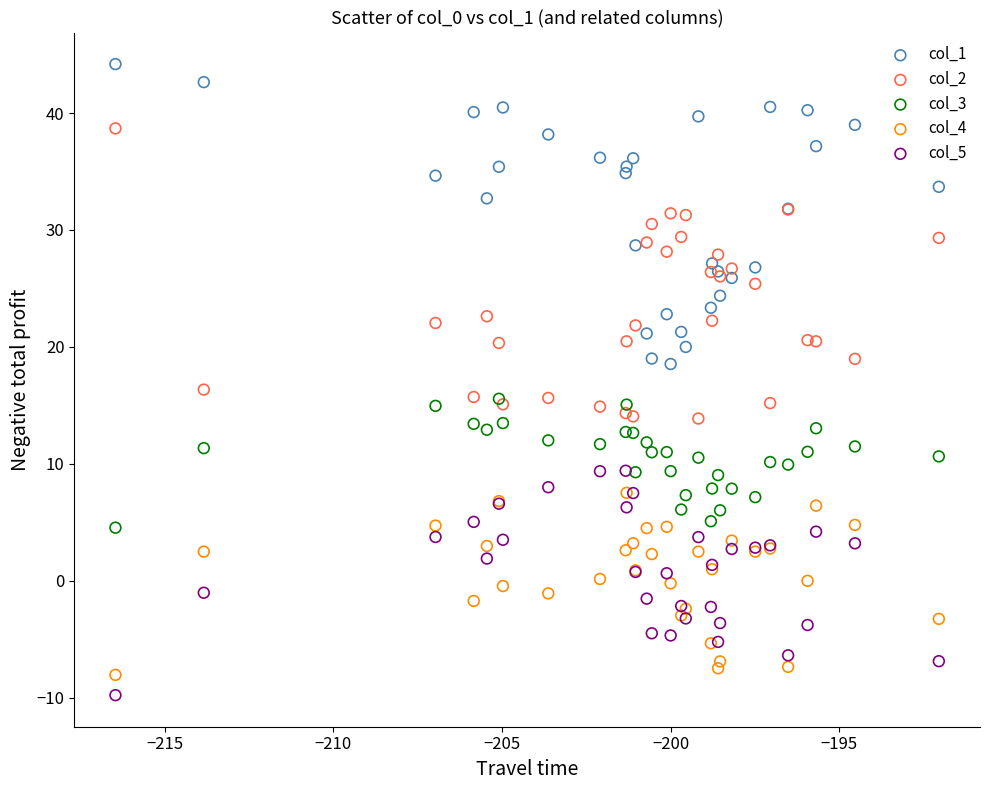

What are all the series names shown in the legend?

col_1, col_2, col_3, col_4, col_5